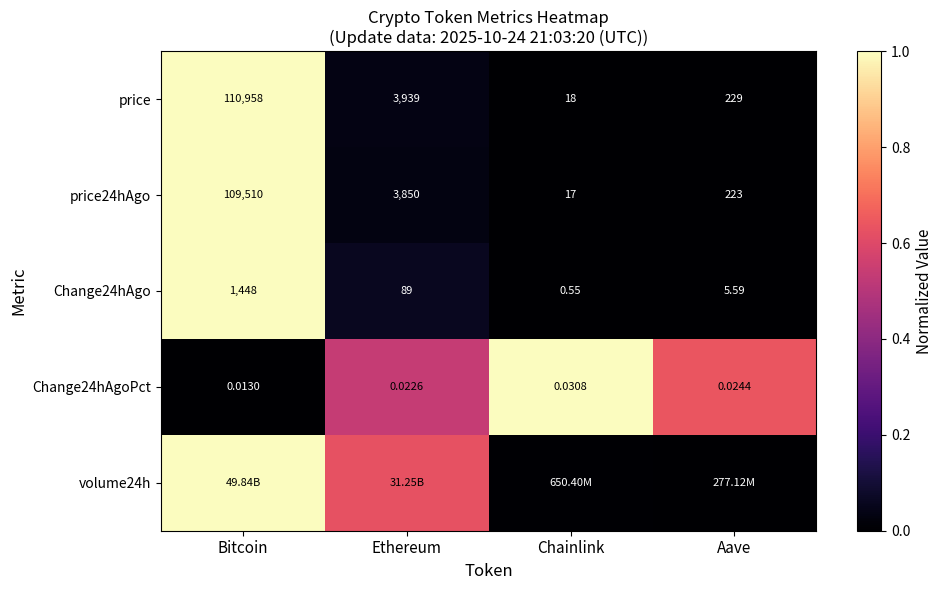

List the labels in order of Change24hAgoPct value, smallest first.

Bitcoin, Ethereum, Aave, Chainlink